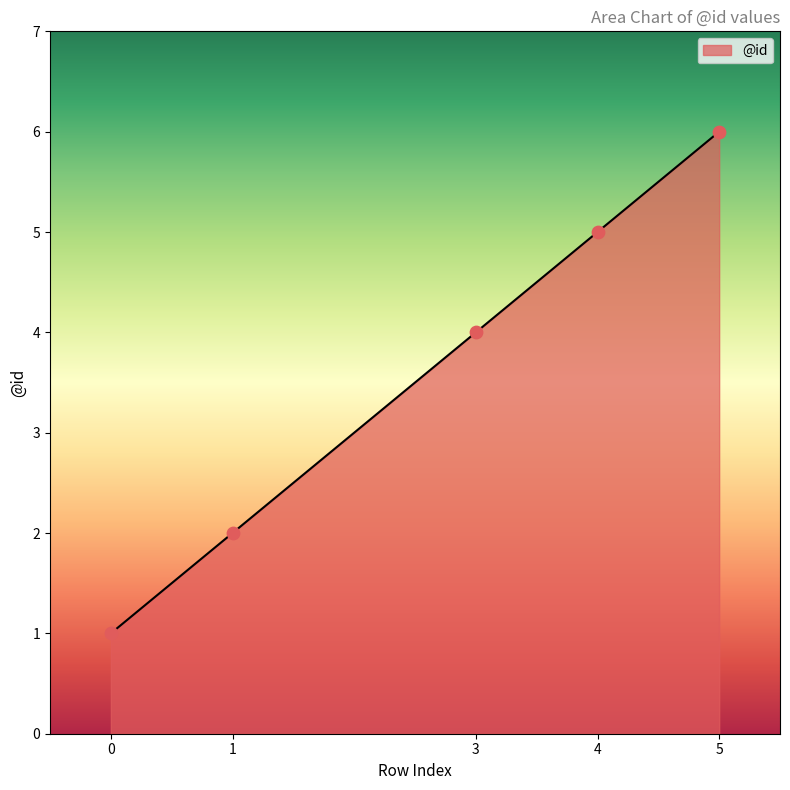

What is the ratio of the value at 3 to the value at 4?

0.8